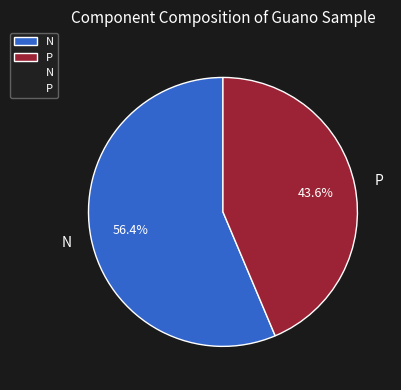

To the nearest percent, what is the average slice percentage?

50%